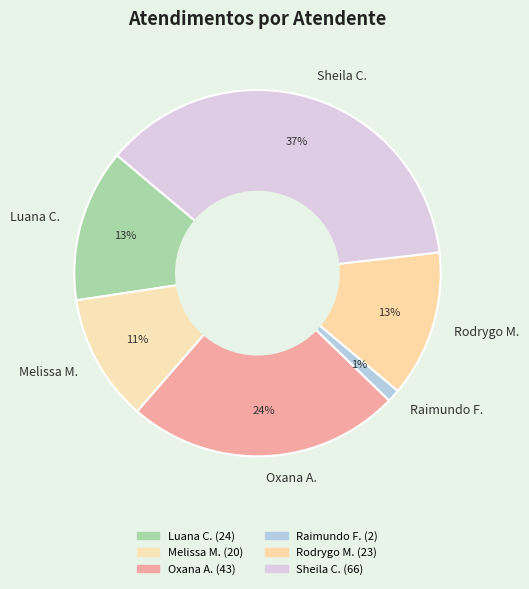

Does Rodrygo M. represent more than half of the total?

No